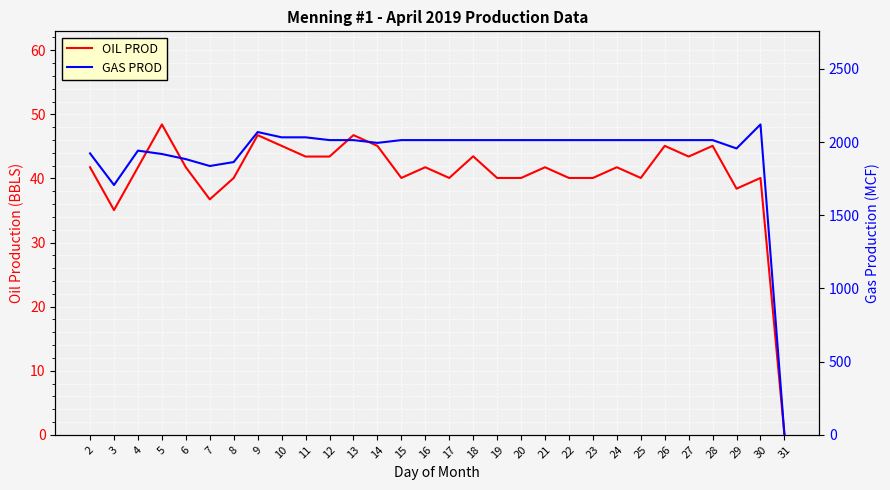

True or false: GAS PROD and OIL PROD cross at least once.

False